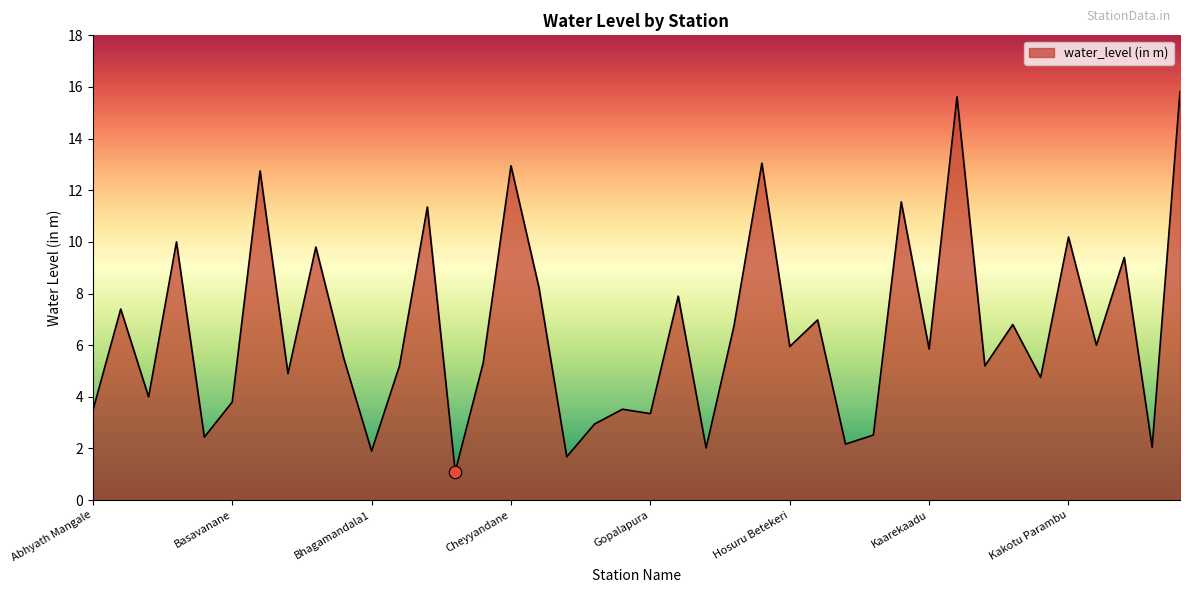

What is the difference between the maximum and minimum values?

14.7